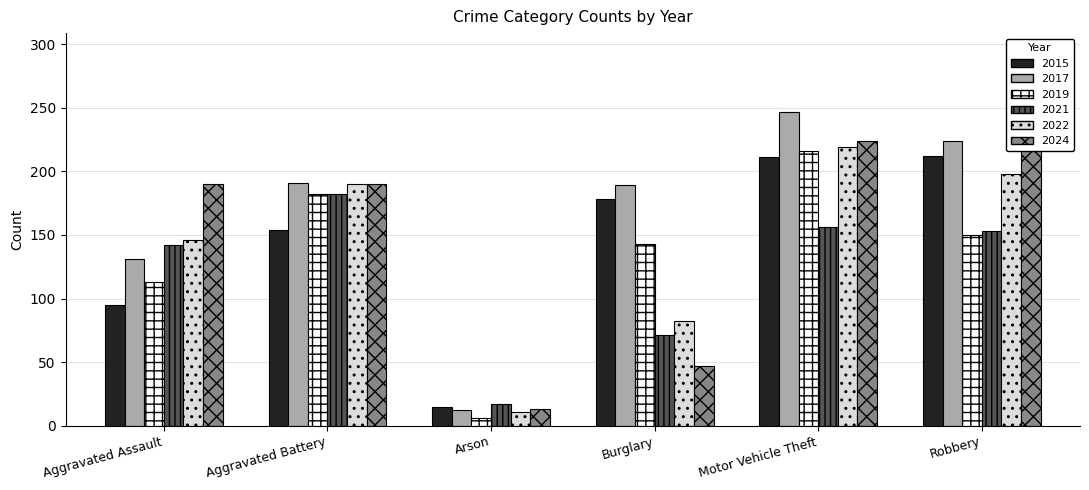

What are all the series names shown in the legend?

2015, 2017, 2019, 2021, 2022, 2024